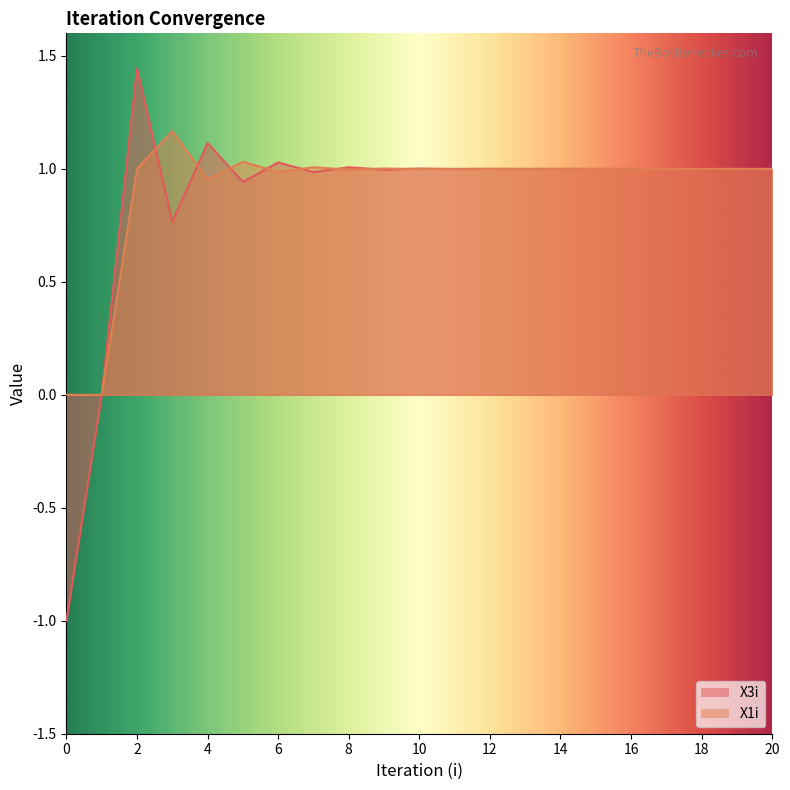

Reading left to right, transcribe all the data shown in this chart.

X3i: 0=-1.0	1=0.0	2=1.4	3=0.8	4=1.1	5=0.9	6=1.0	7=1.0	8=1.0	9=1.0	10=1.0	11=1.0	12=1.0	13=1.0	14=1.0	15=1.0	16=1.0	17=1.0	18=1.0	19=1.0	20=1.0
X1i: 0=0.0	1=0.0	2=1.0	3=1.2	4=1.0	5=1.0	6=1.0	7=1.0	8=1.0	9=1.0	10=1.0	11=1.0	12=1.0	13=1.0	14=1.0	15=1.0	16=1.0	17=1.0	18=1.0	19=1.0	20=1.0